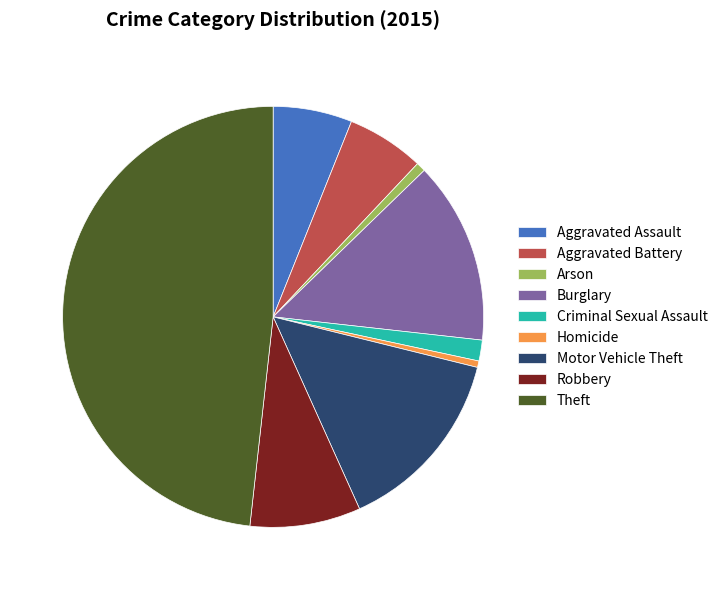

Between Criminal Sexual Assault and Arson, which is larger?

Criminal Sexual Assault